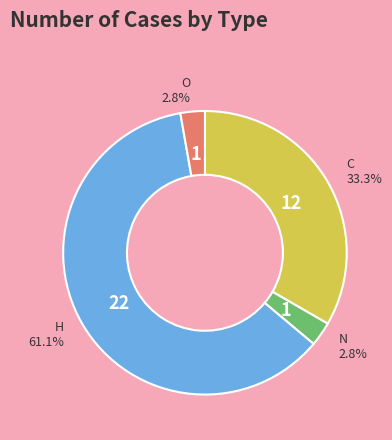

Is there a majority slice in this chart?

Yes